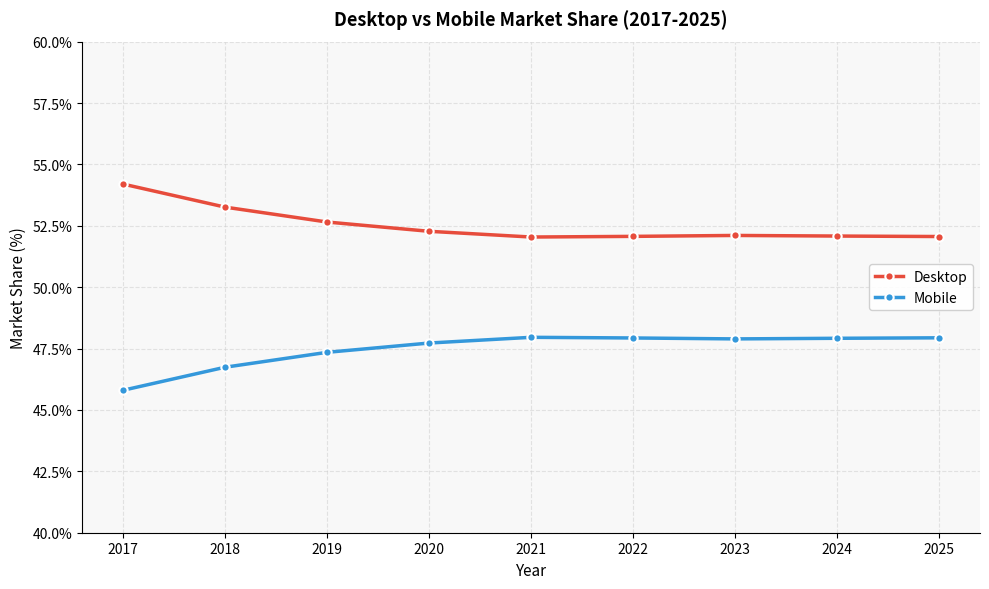

What is the smallest value displayed?

45.8